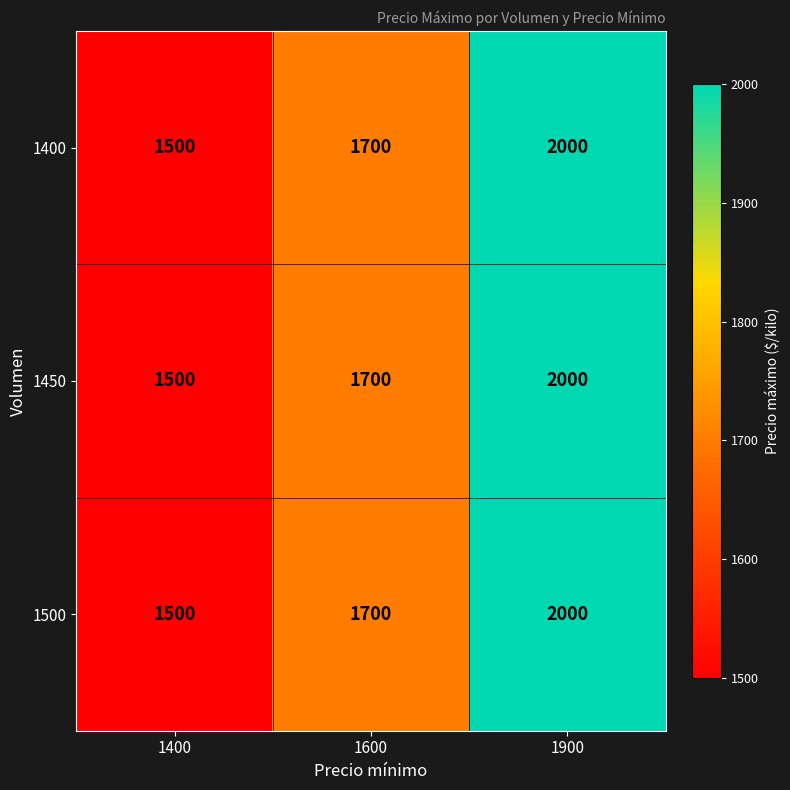

What value does the 1500 series have at 1900?

2000